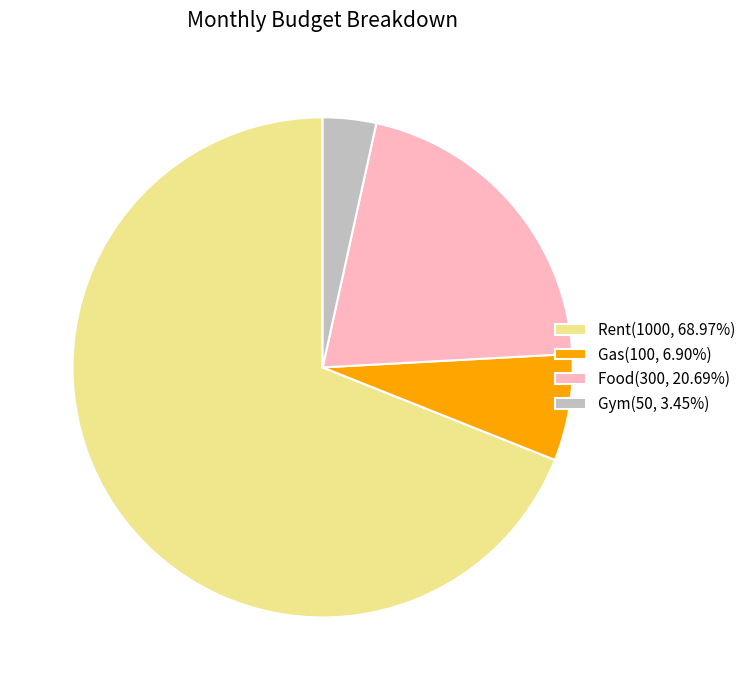

Combined, do Food(300, 20.69%) and Gas(100, 6.90%) account for over 50%?

No